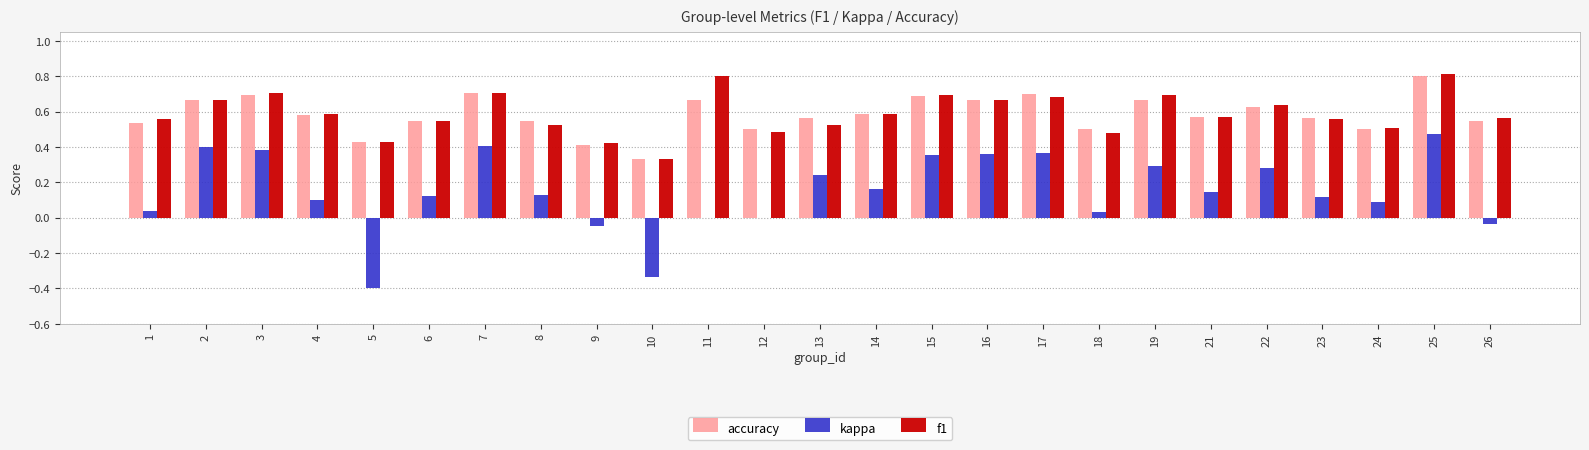

What is the sum of the accuracy values at 22 and 9?

1.0